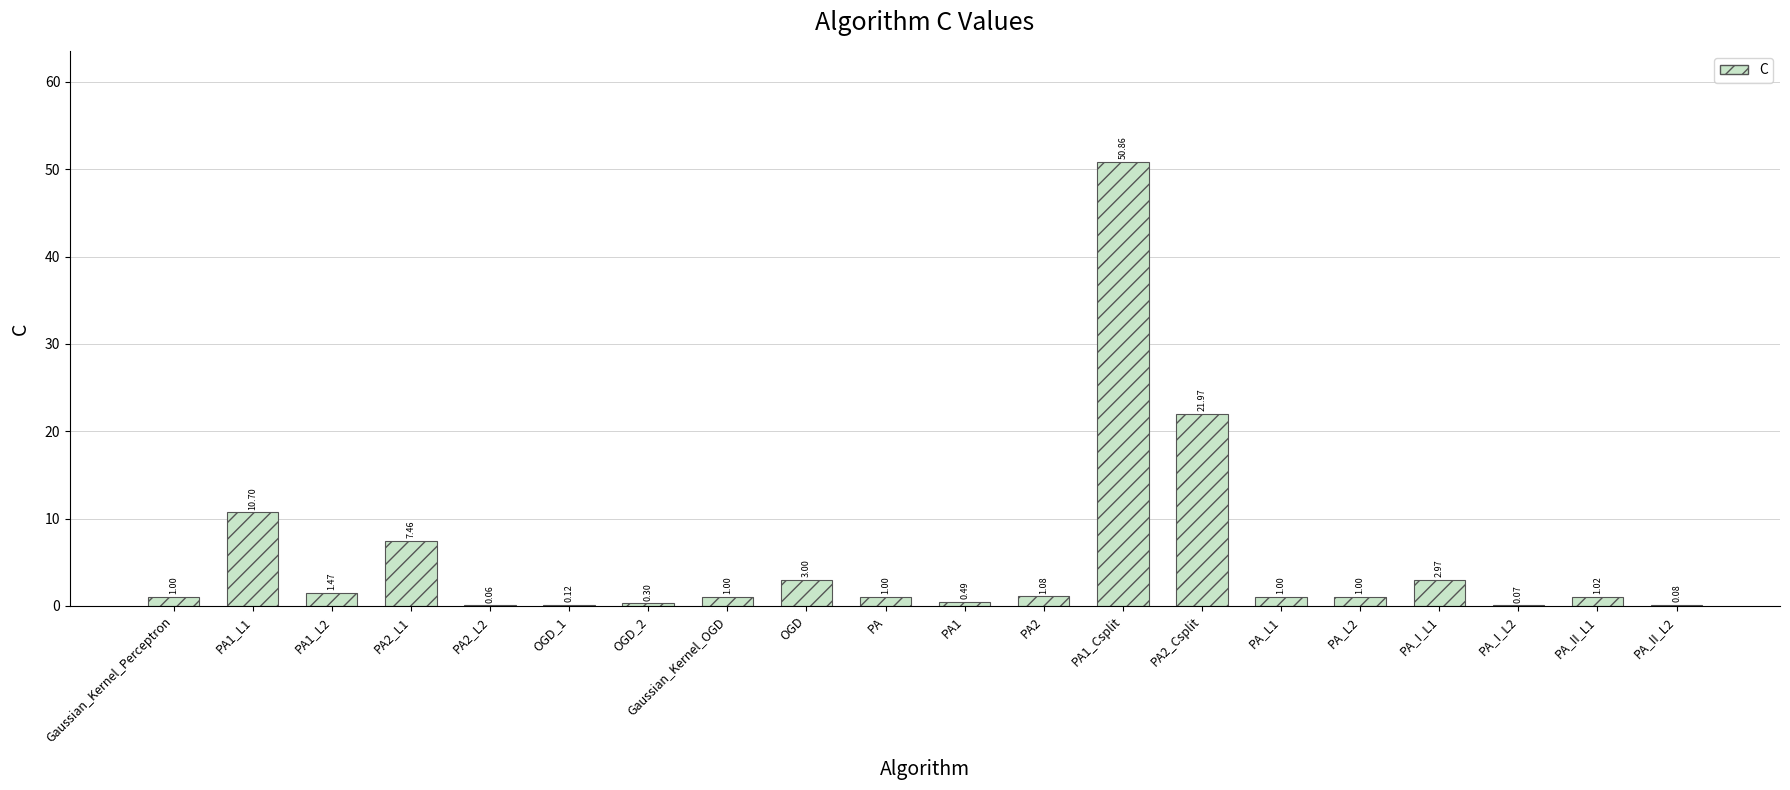

What is the sum of the values at PA_II_L1 and PA?

2.0